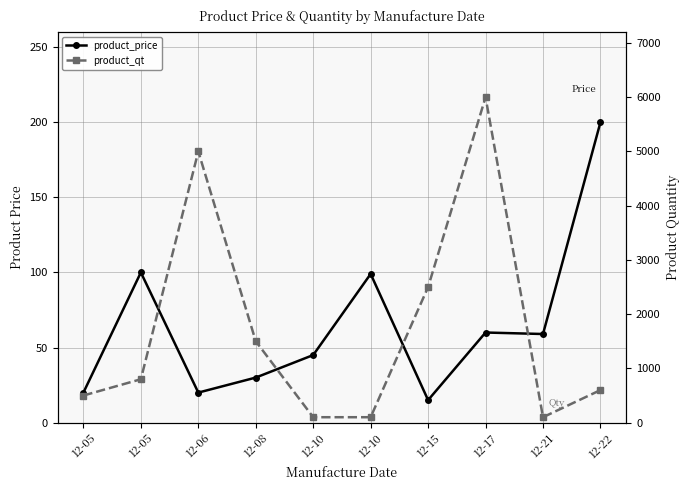

At which category does the chart reach its peak across all series?

12-17